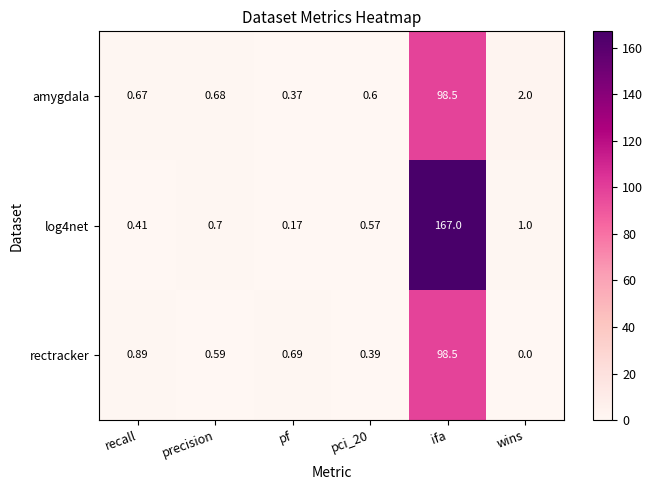

Is the value of log4net at wins greater than the value of rectracker at pci_20?

Yes